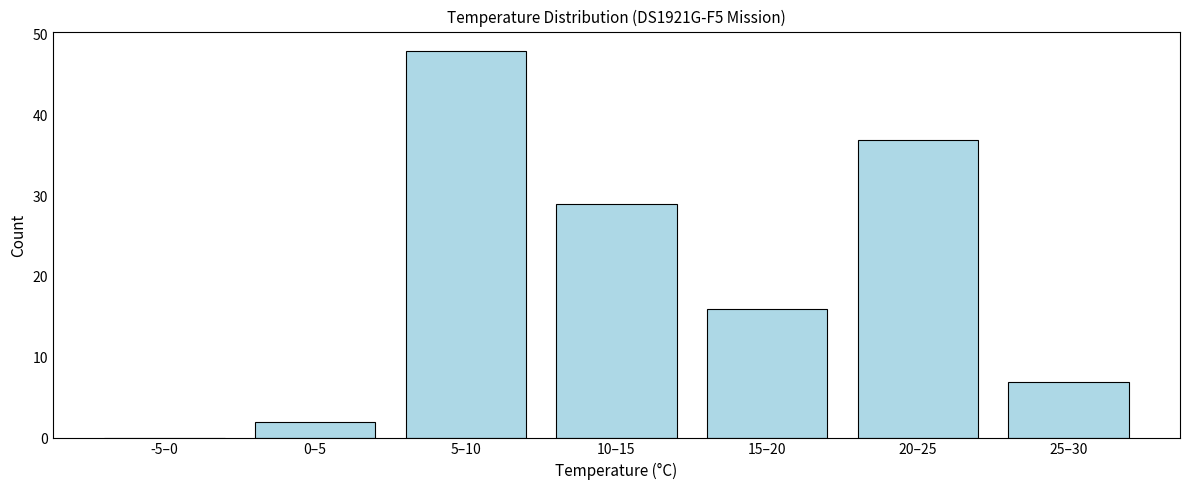

Reading left to right, what are all the values shown in this chart?

-5–0=0	0–5=2	5–10=48	10–15=29	15–20=16	20–25=37	25–30=7